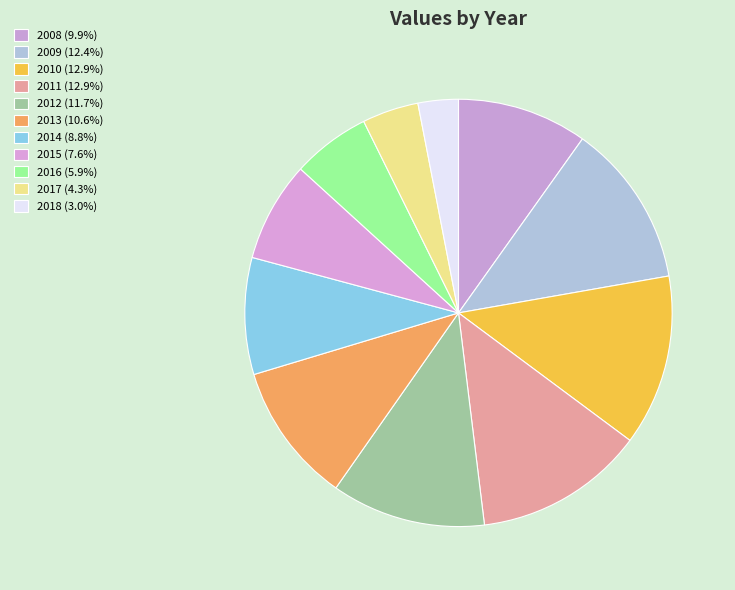

How much of the chart is everything except 2017?

95.7%